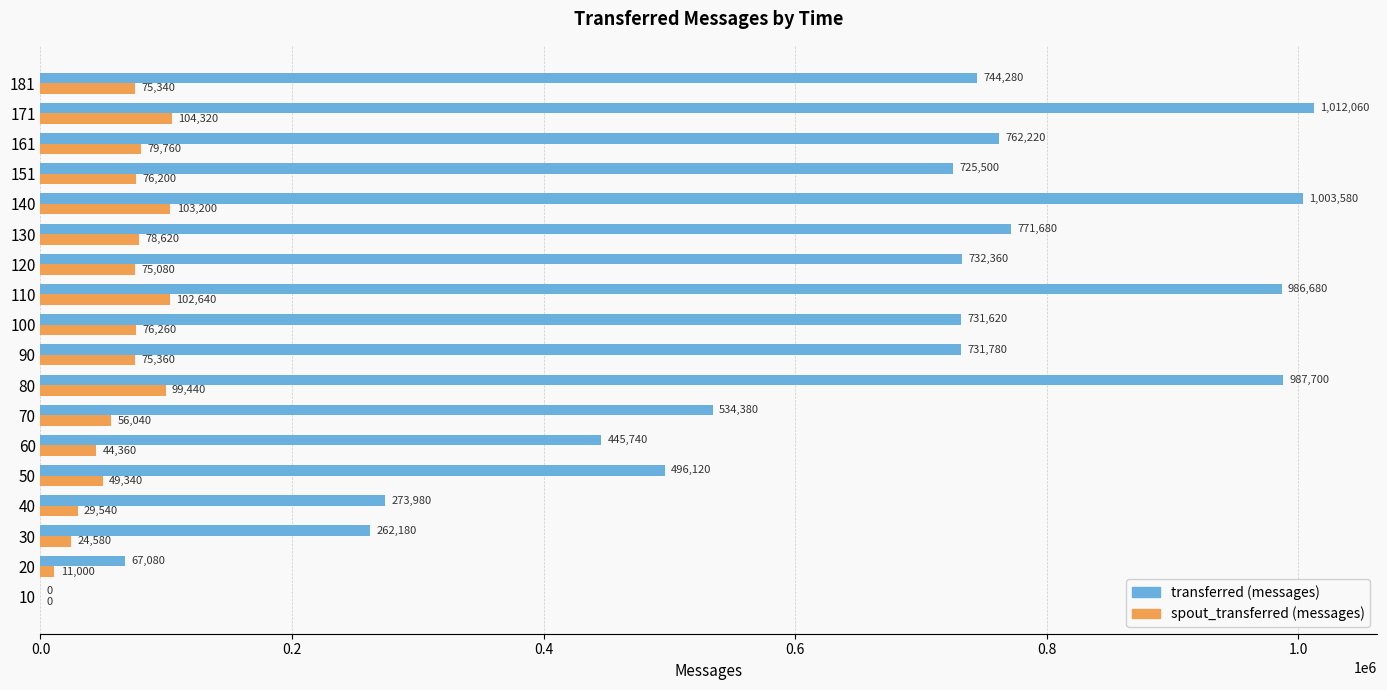

What is the sum of the transferred (messages) values at 90 and 100?

1463400